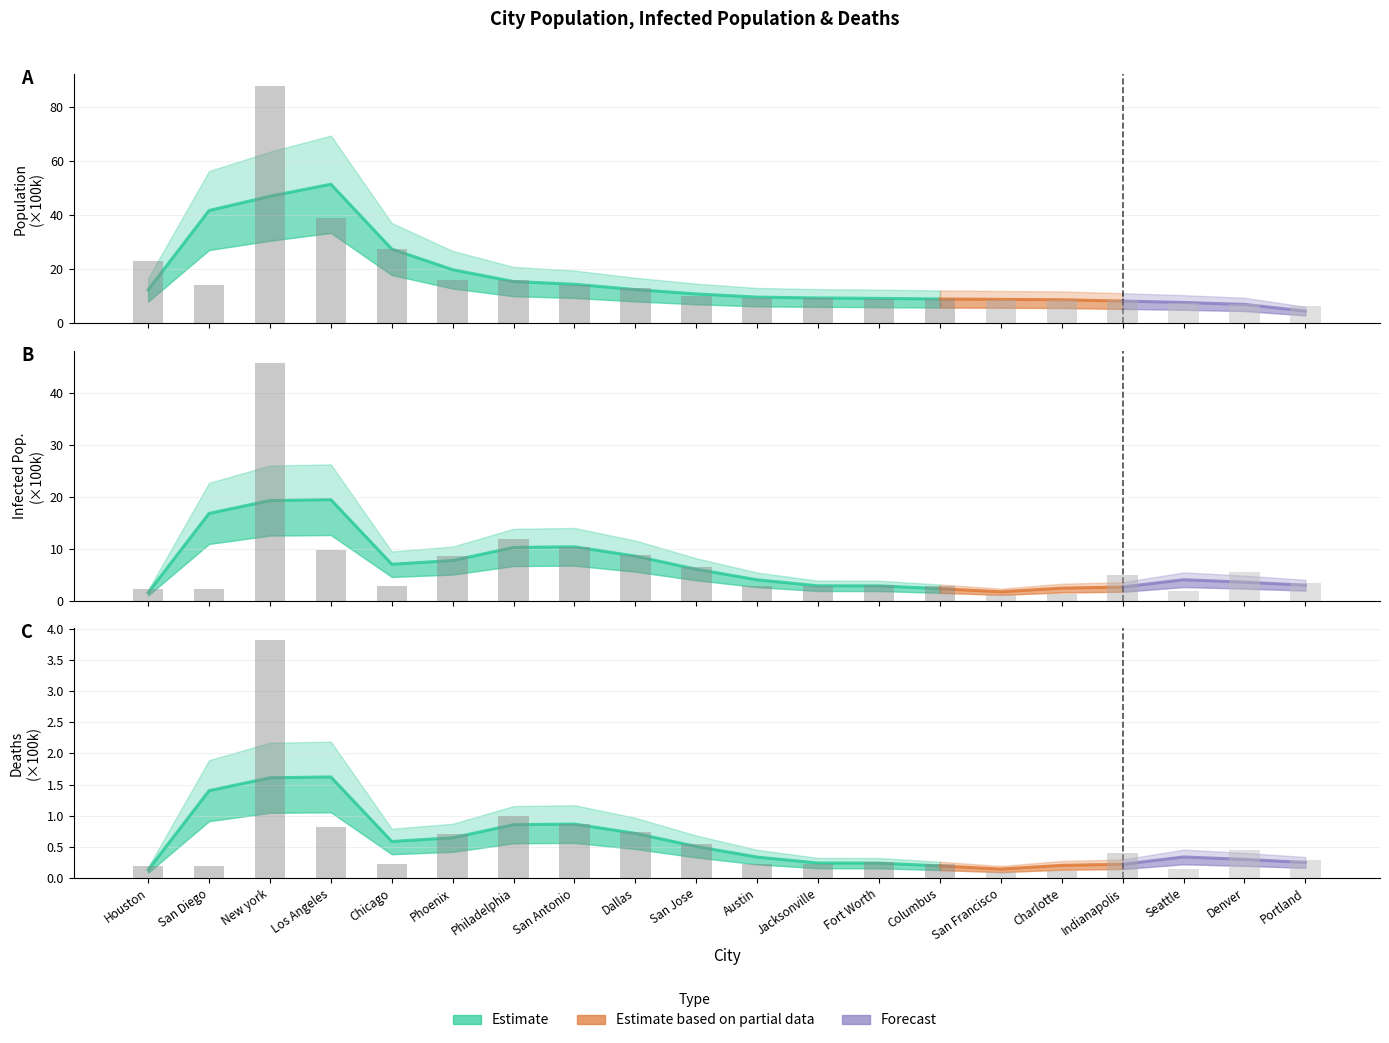

What is the total value across all series at San Antonio?

25.5